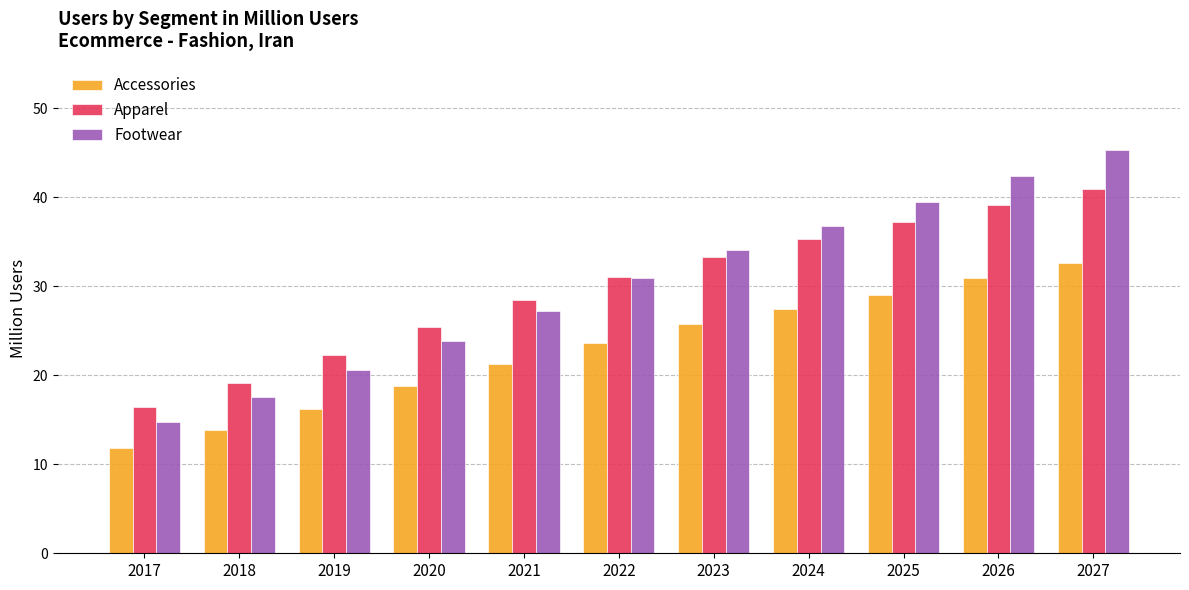

At which category is the sum across all series the highest?

2027